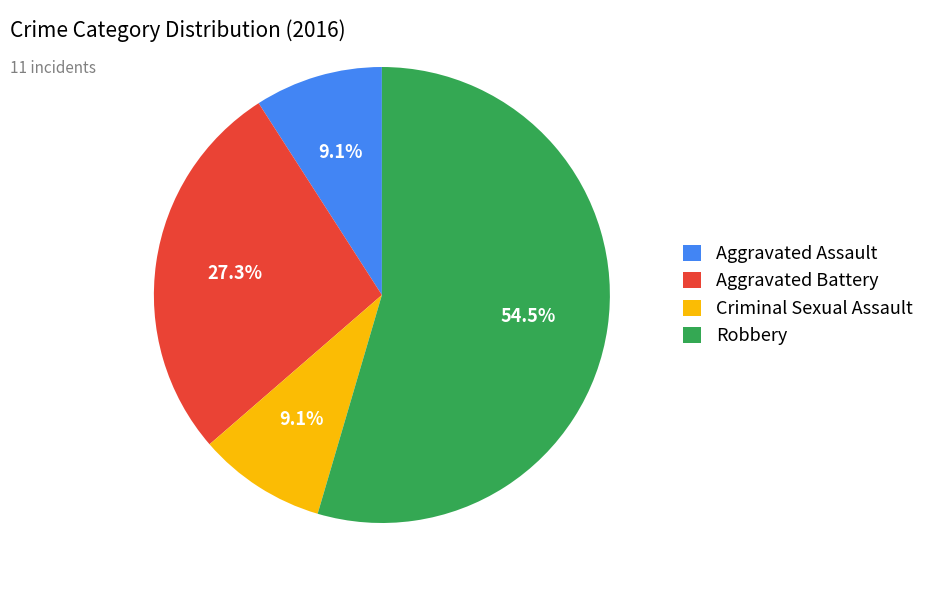

Is it true that Aggravated Battery is 27% of the pie?

True